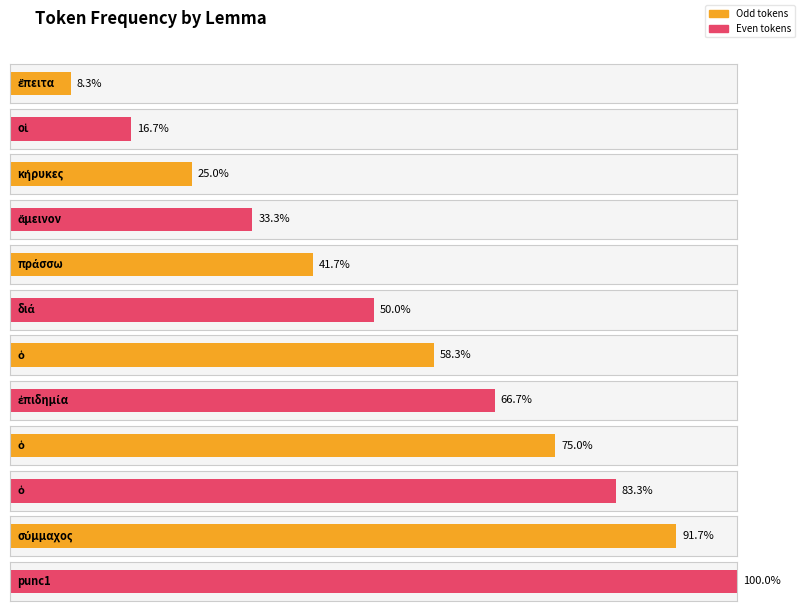

Which category has the lowest value across all series?

ἔπειτα